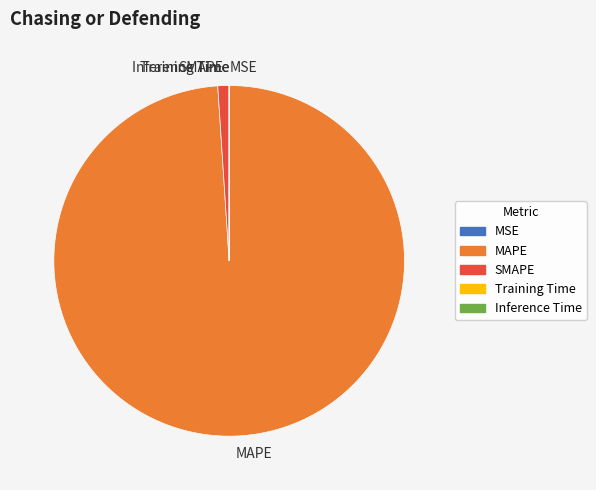

Do SMAPE and MAPE together represent more than half of the pie?

Yes